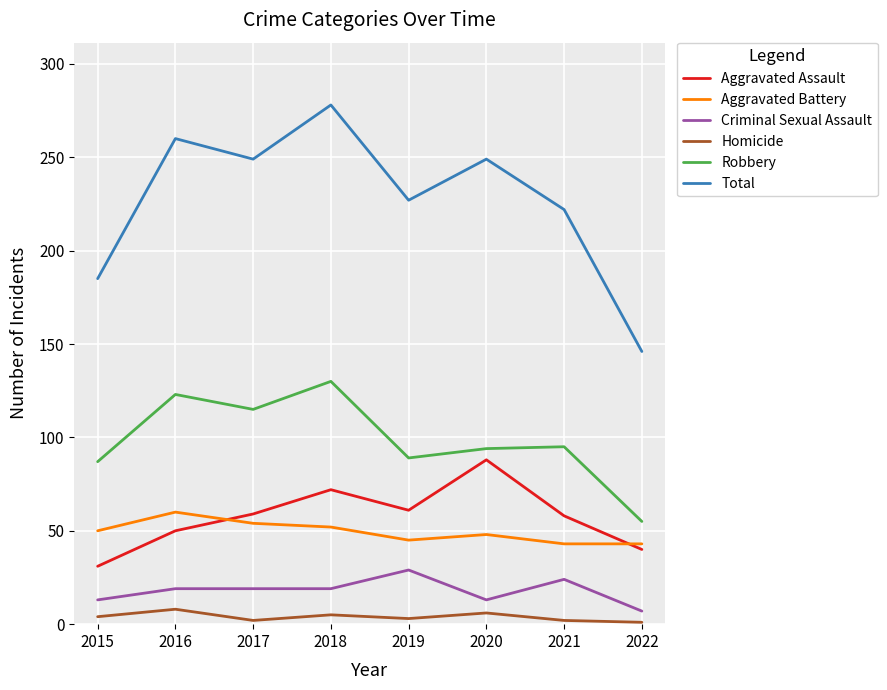

What is the minimum value for Total?

146